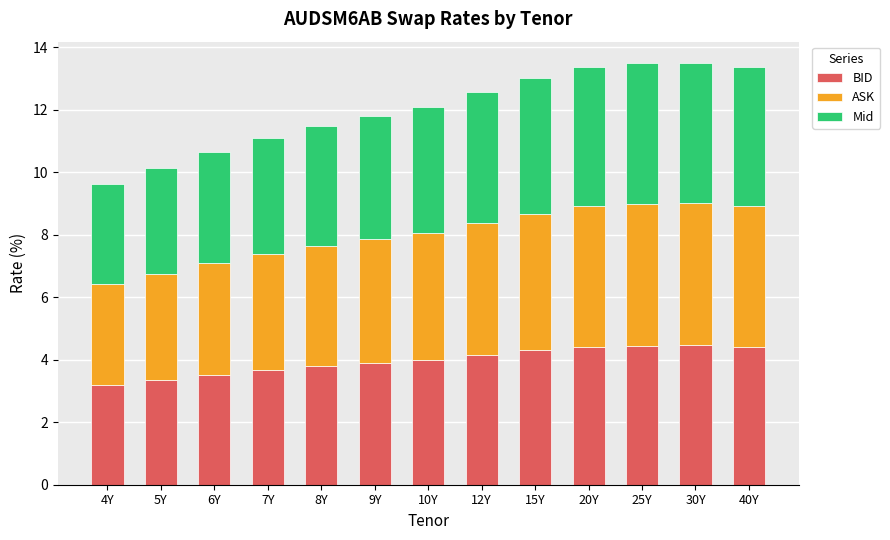

How many distinct data groups are displayed?

3